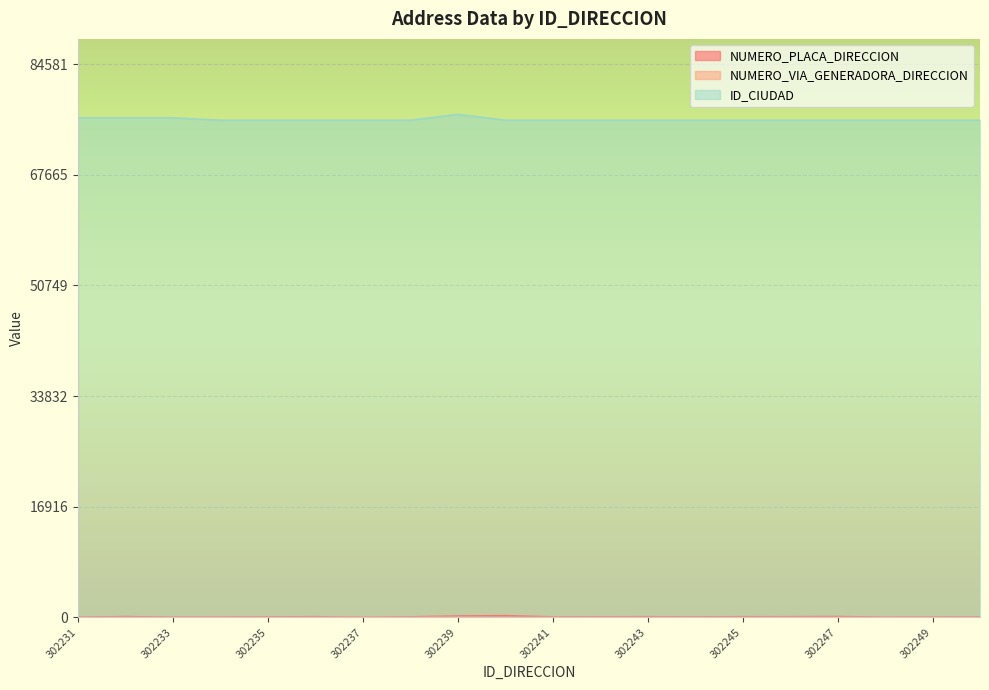

What value does the ID_CIUDAD series have at 302247?

76001